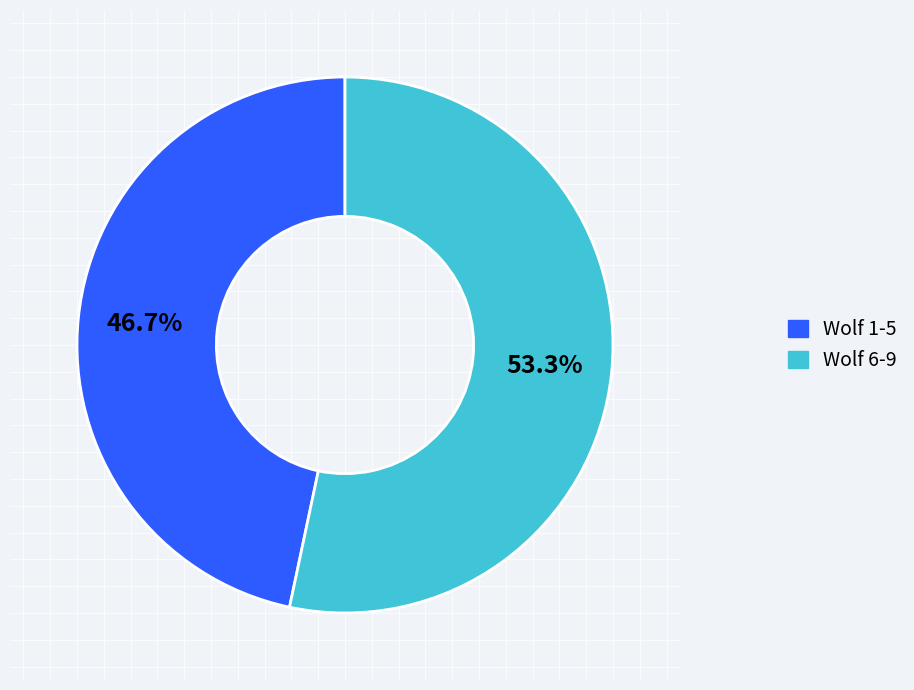

To the nearest percent, what is the difference between the largest and smallest slice percentages?

7%